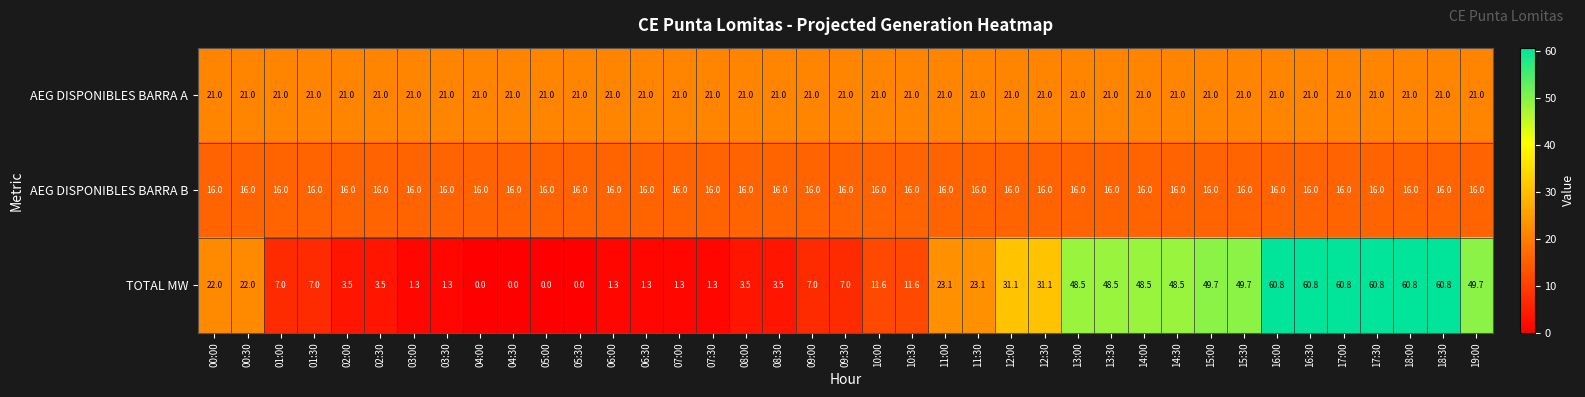

Read the AEG DISPONIBLES BARRA B value at 06:30.

16.0